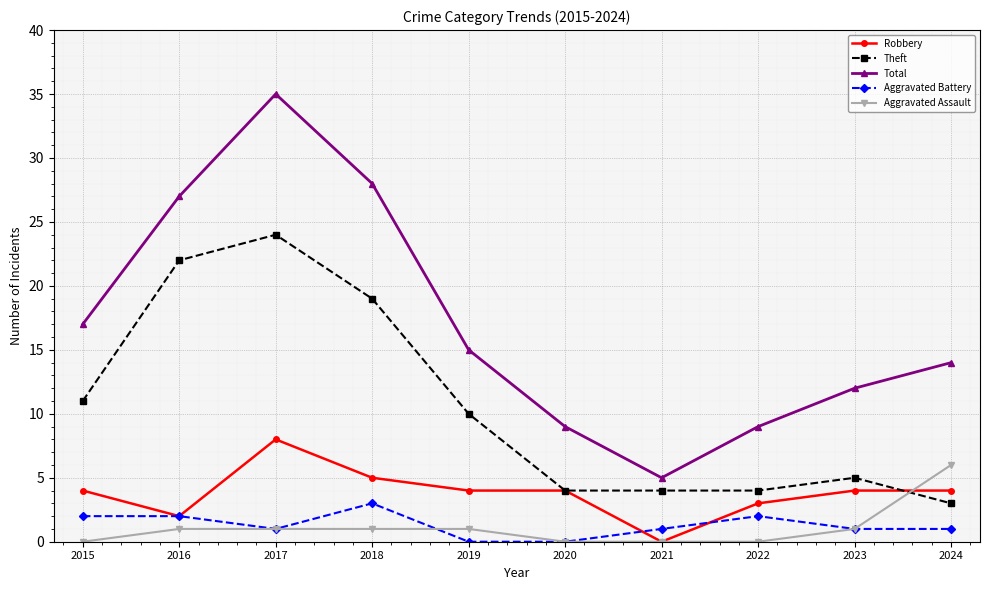

Reading left to right, transcribe all the data shown in this chart.

Robbery: 2015=4	2016=2	2017=8	2018=5	2019=4	2020=4	2021=0	2022=3	2023=4	2024=4
Theft: 2015=11	2016=22	2017=24	2018=19	2019=10	2020=4	2021=4	2022=4	2023=5	2024=3
Total: 2015=17	2016=27	2017=35	2018=28	2019=15	2020=9	2021=5	2022=9	2023=12	2024=14
Aggravated Battery: 2015=2	2016=2	2017=1	2018=3	2019=0	2020=0	2021=1	2022=2	2023=1	2024=1
Aggravated Assault: 2015=0	2016=1	2017=1	2018=1	2019=1	2020=0	2021=0	2022=0	2023=1	2024=6